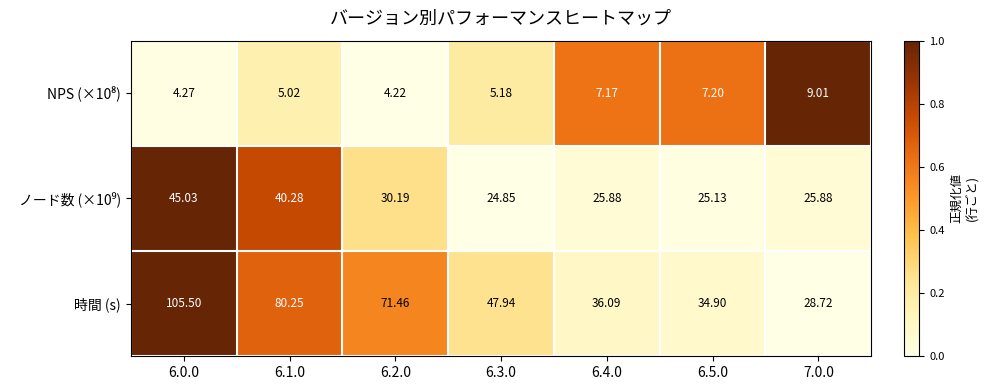

Which series has the widest spread of values?

時間 (s)